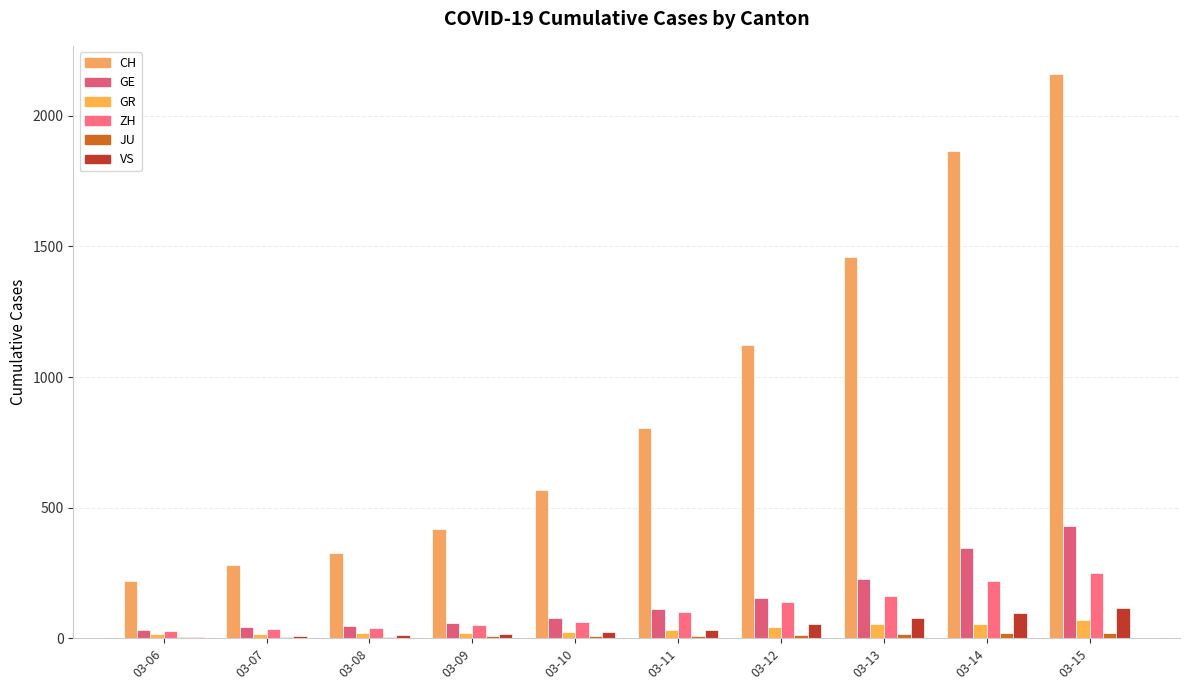

Read the CH value at 03-08.

327